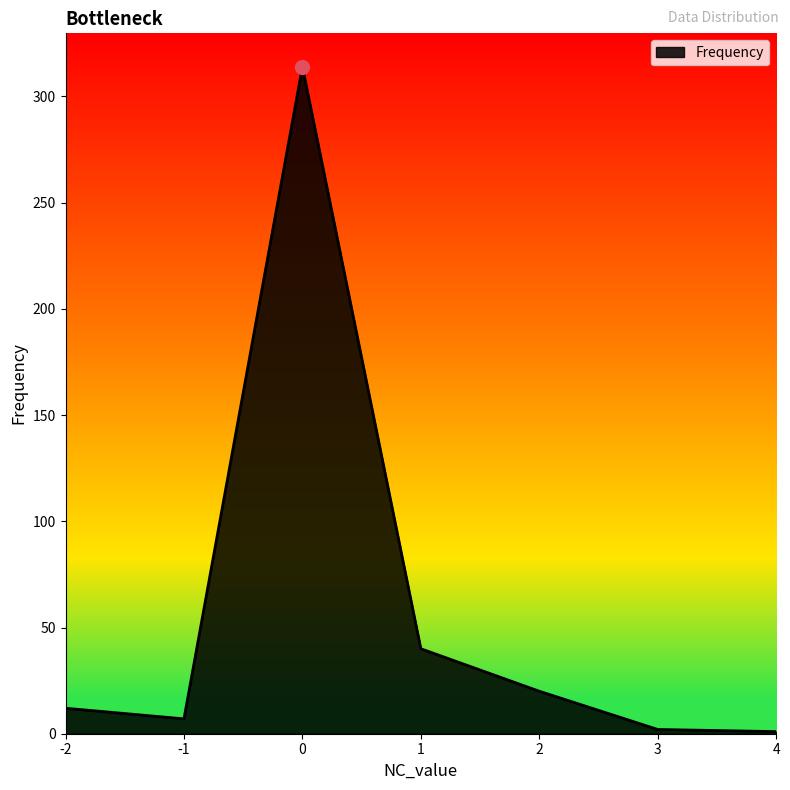

At which category does the data reach its first local valley?

-1